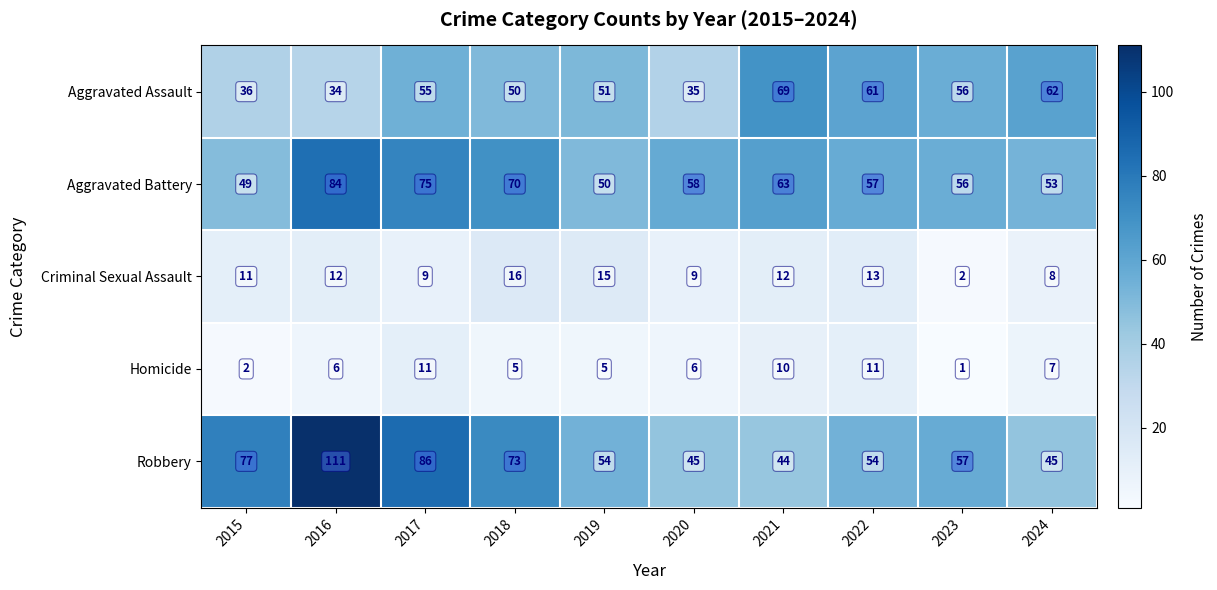

Which series has the widest spread of values?

Robbery